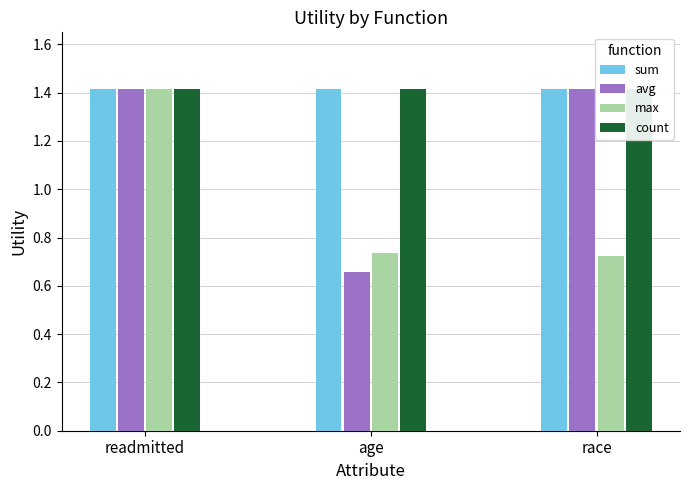

Is it true that count equals 1.4 at readmitted?

True